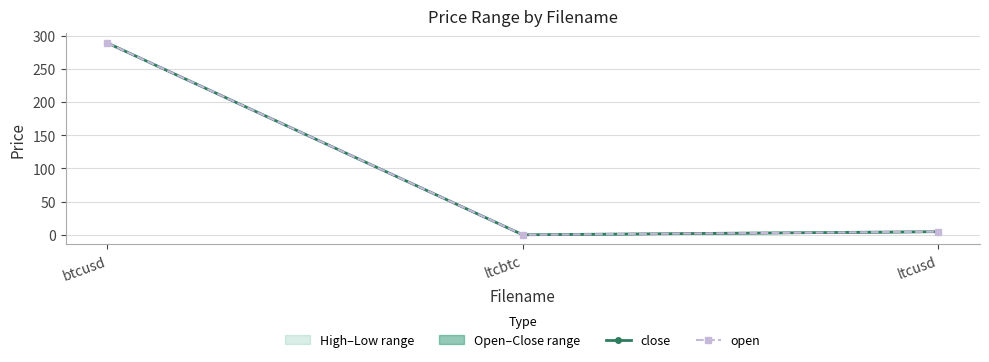

How many data points in open are less than 4?

1